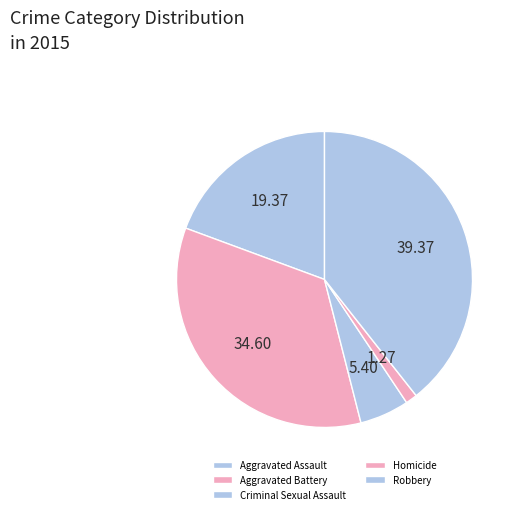

How many segments does this pie chart have?

5